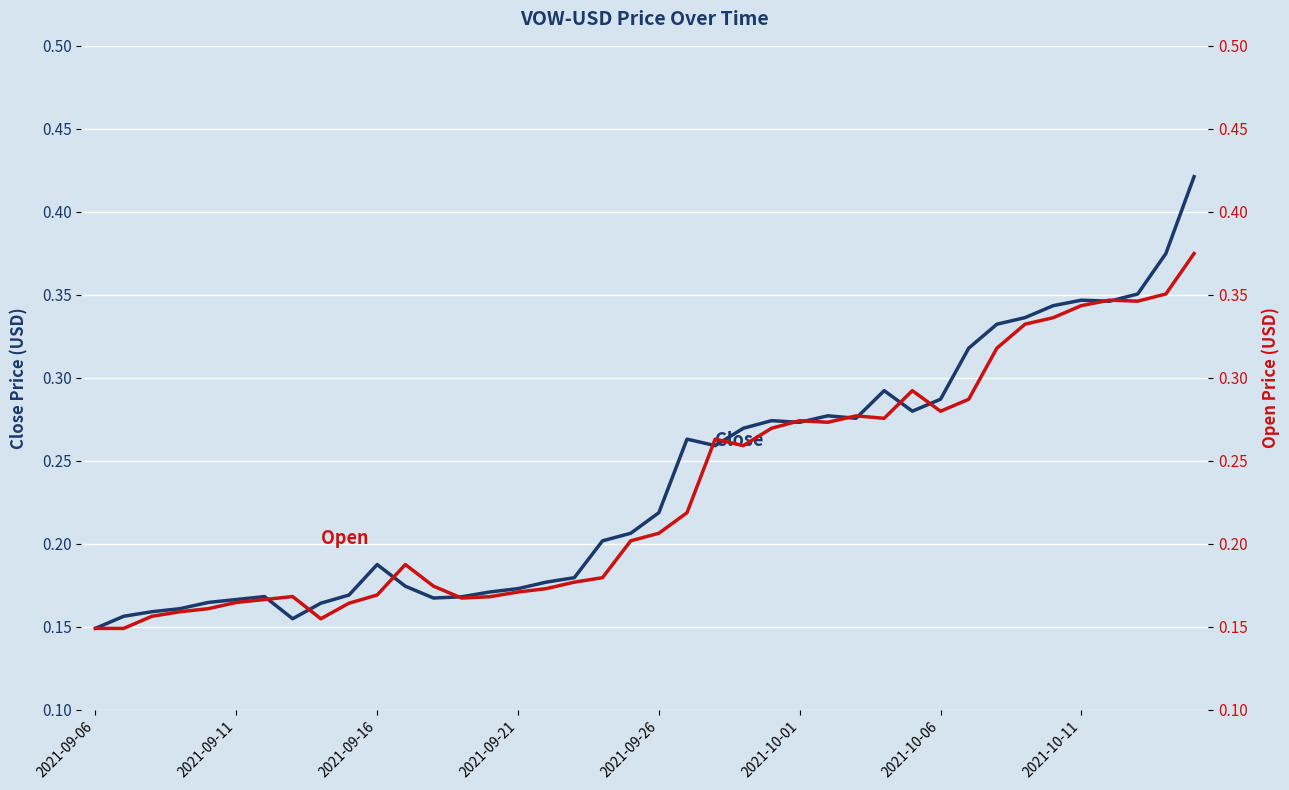

Which series has the largest total across all categories?

Close